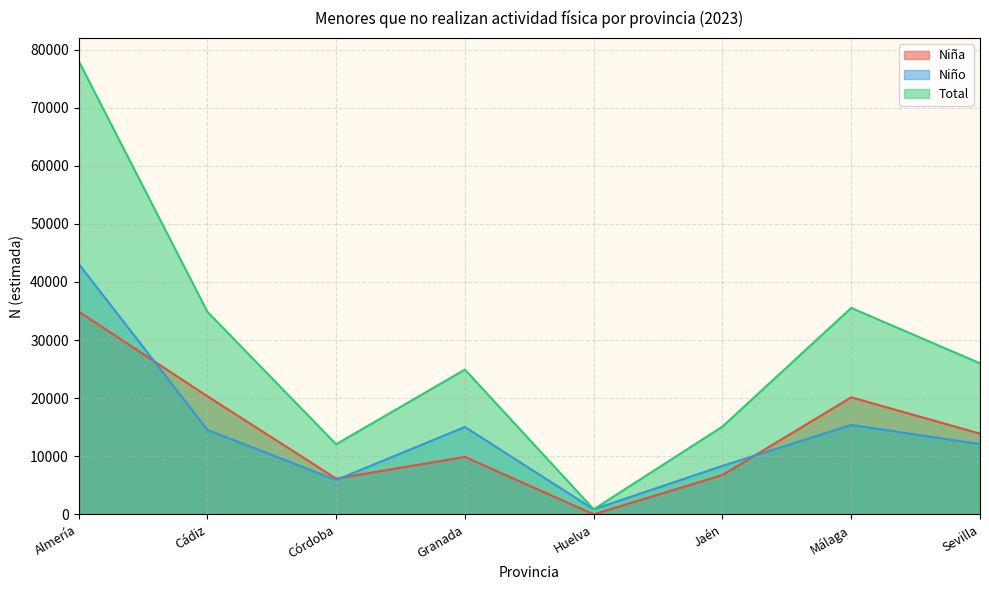

True or false: Niña and Total cross at least once.

False